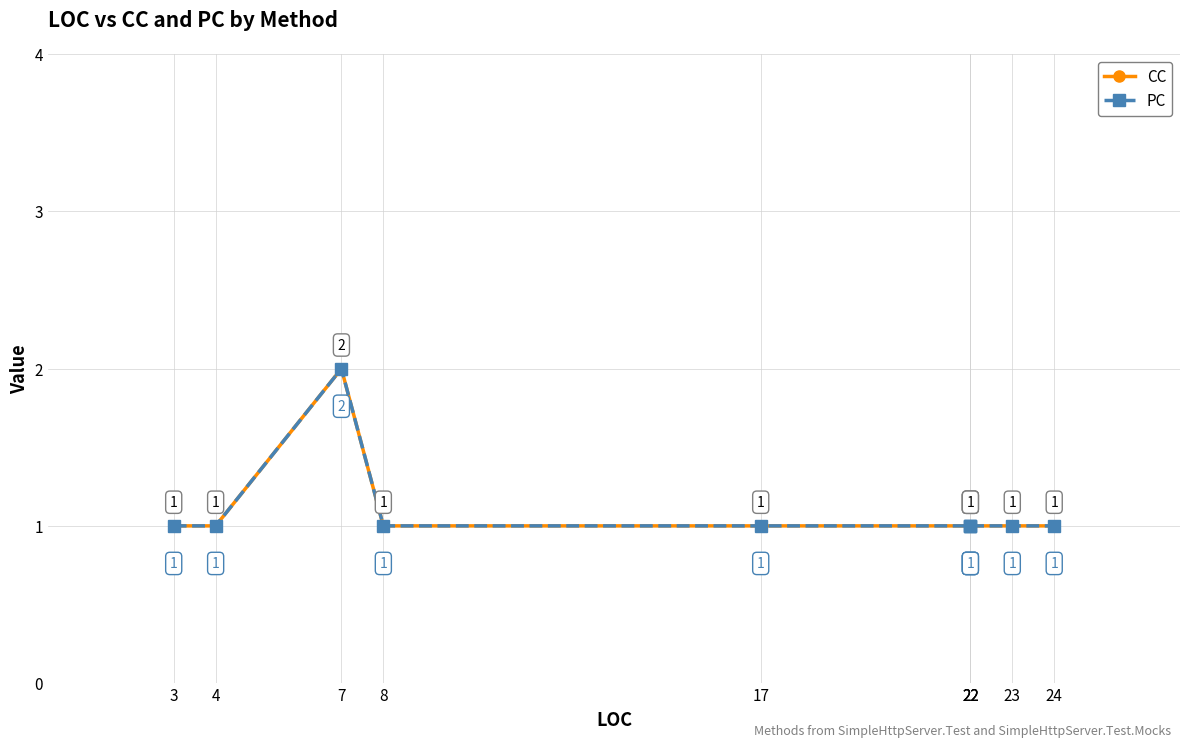

At which label does CC reach its peak?

7